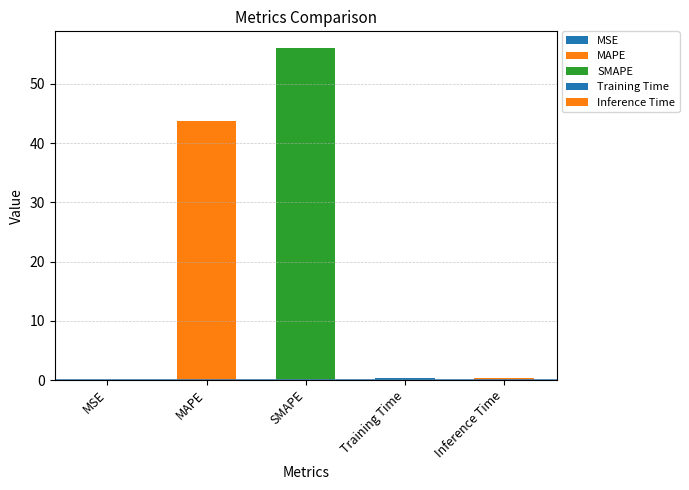

Reading right to left, transcribe all the data shown in this chart.

0.4	0.4	56.0	43.8	0.0